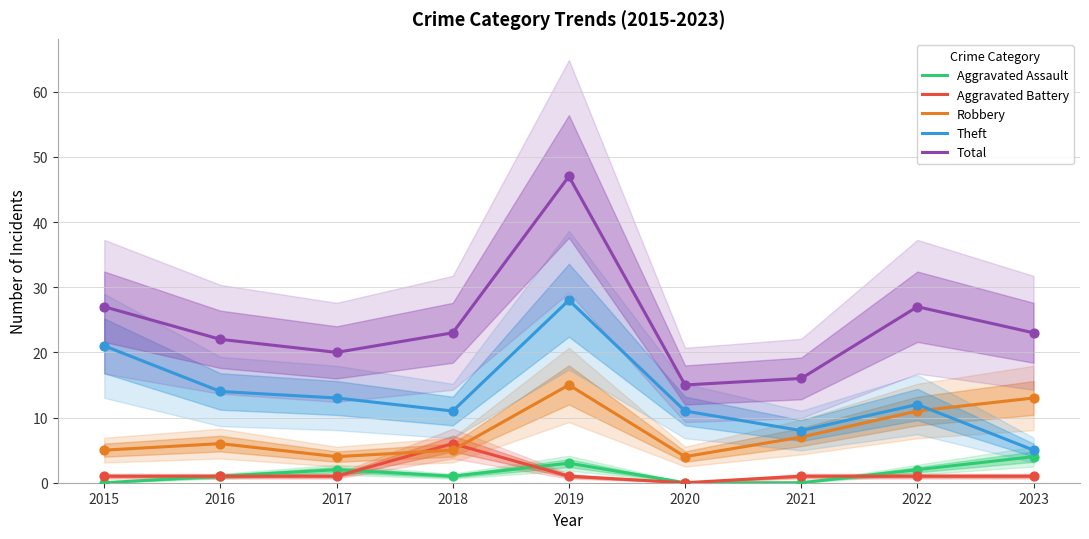

What is the total value across all series at 2023?

46